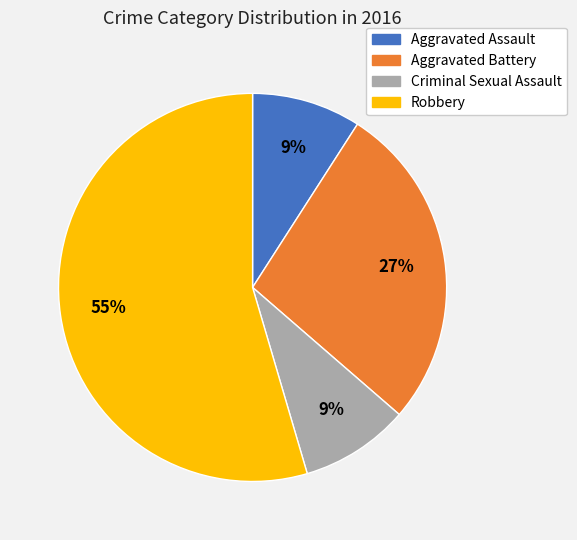

What is the largest slice in the pie chart?

Robbery